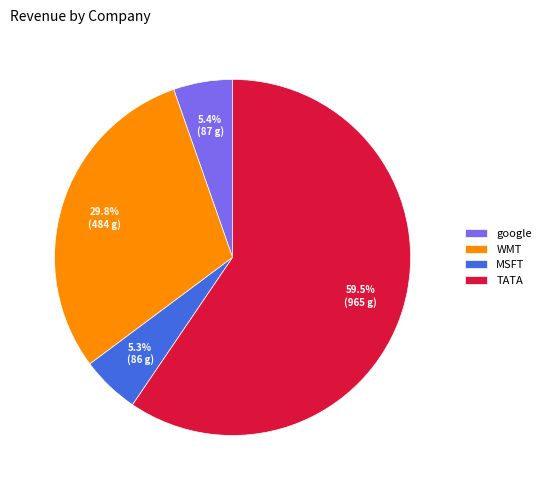

To the nearest percent, what is the difference between the largest and smallest slice percentages?

54%